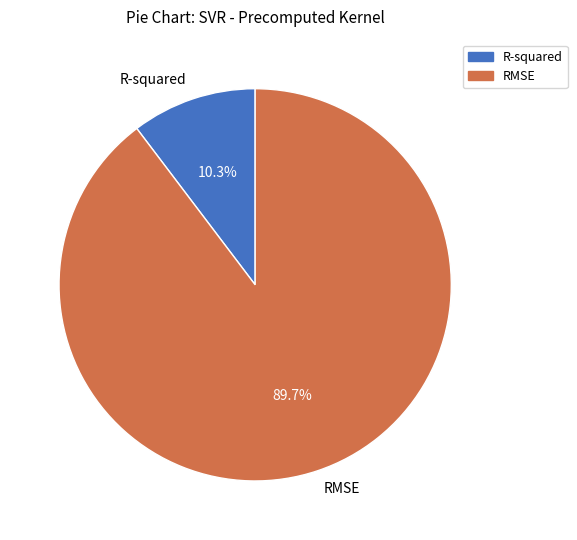

Is it true that R-squared is 18% of the pie?

False